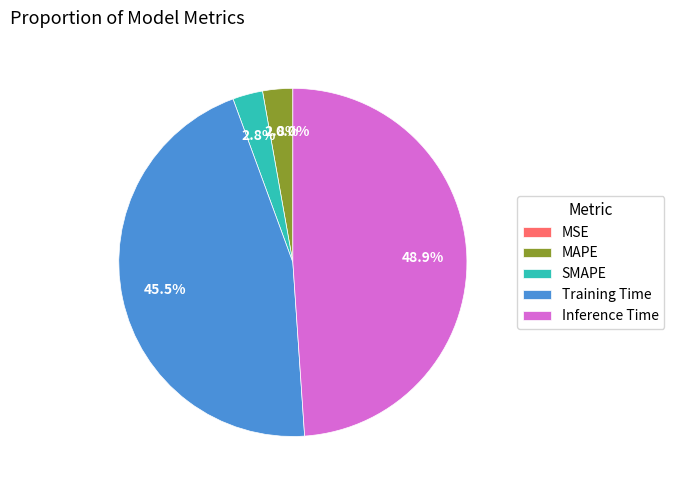

To the nearest percent, what is the difference between the largest and smallest slice percentages?

49%